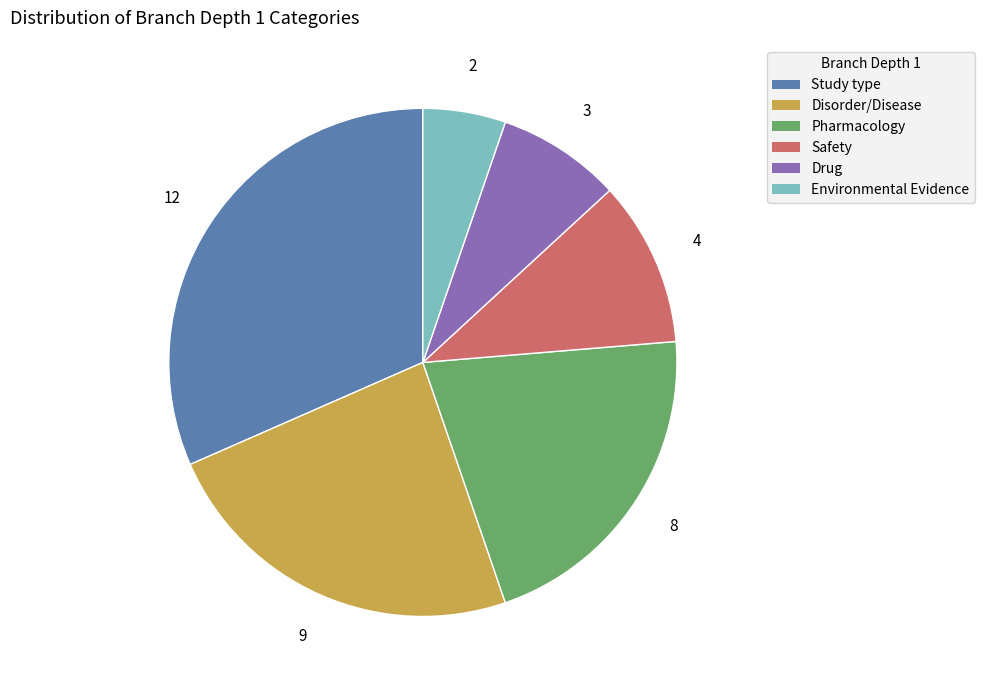

Is there a majority slice in this chart?

No